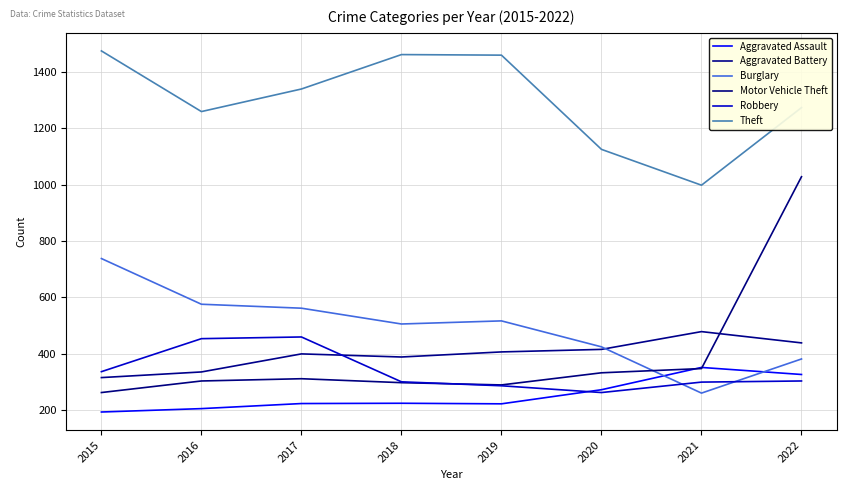

How many lines are shown in the chart?

6